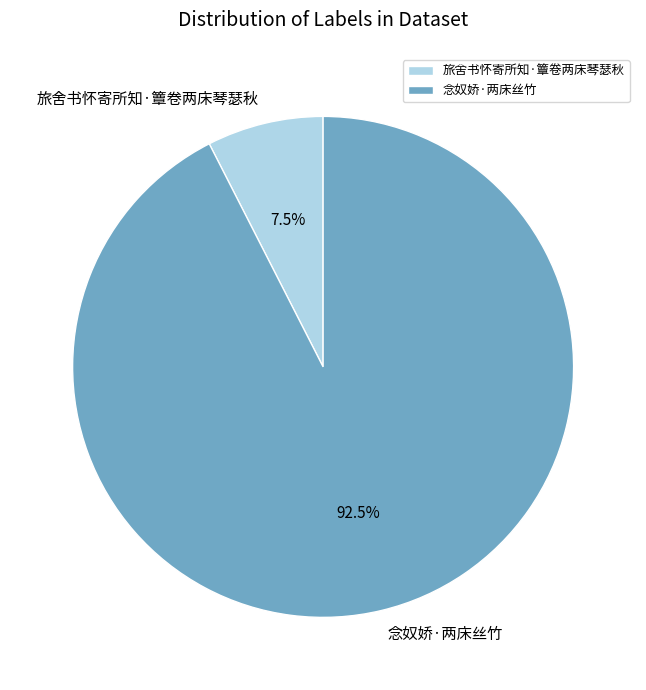

Which has a higher value, 念奴娇·两床丝竹 or 旅舍书怀寄所知·簟卷两床琴瑟秋?

念奴娇·两床丝竹